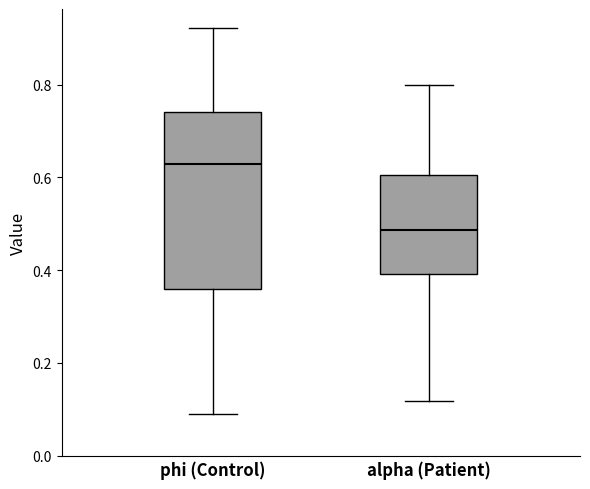

Comparing the boxes themselves (not the whiskers), which one is the tallest?

phi (Control)